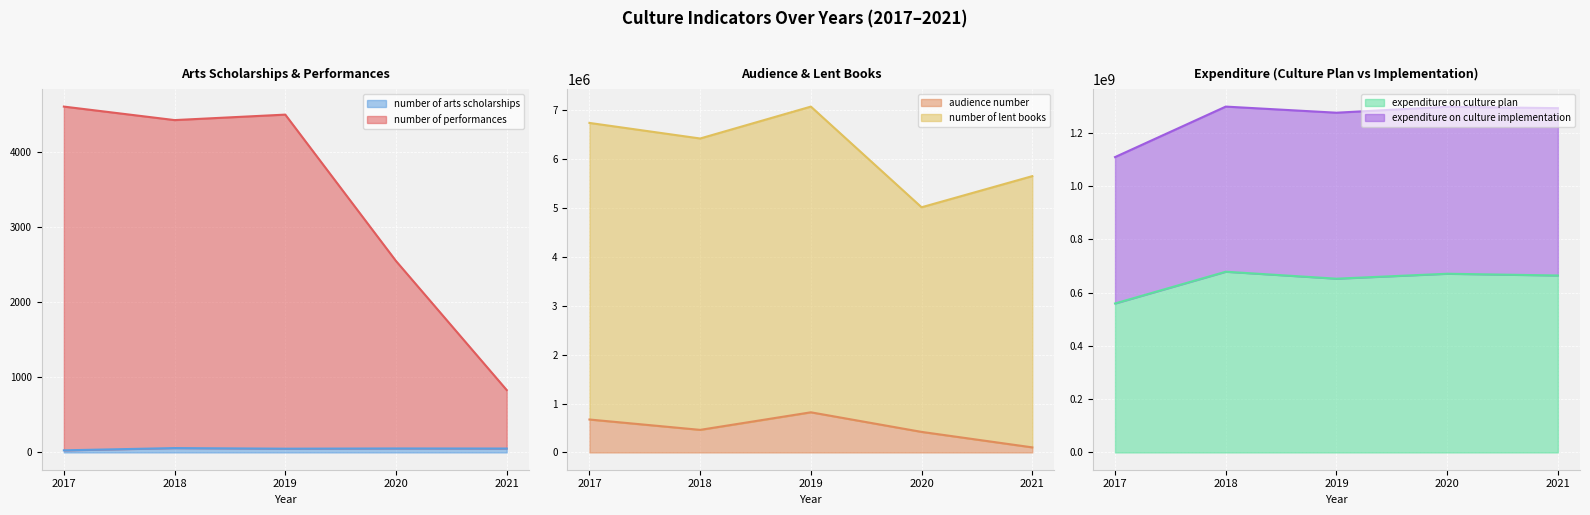

Reading left to right, what are all the values shown in this chart?

number of performances: 4612	4432	4505	2553	832
audience number: 672983	461406	820245	419774	103406
number of arts scholarships: 28	58	50	53	52
expenditure on culture plan: 559371409	678611800	652472484	671030068	664451948
expenditure on culture implementation: 1109116642	1298721390	1275757909	1298032912	1292820430